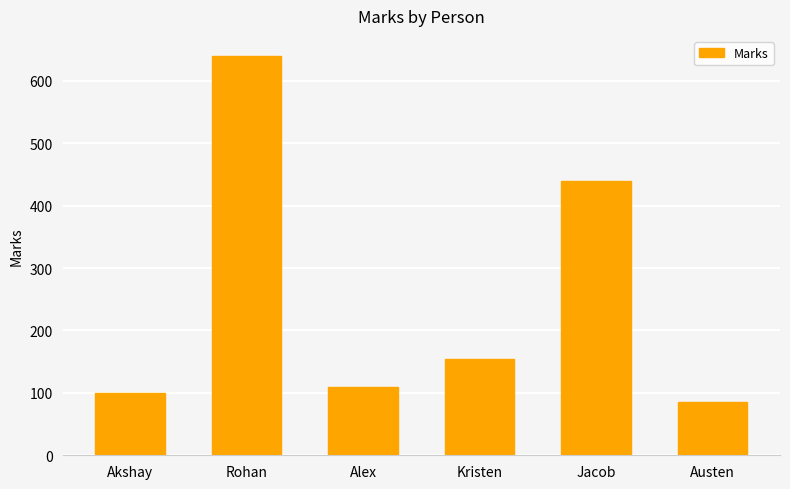

Approximately how many times larger is the value at Kristen compared to Austen?

1.8